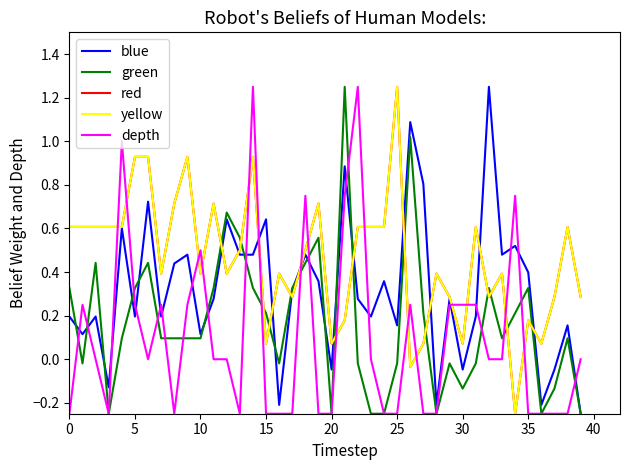

After their last crossing, which series has the higher values: blue or green?

blue